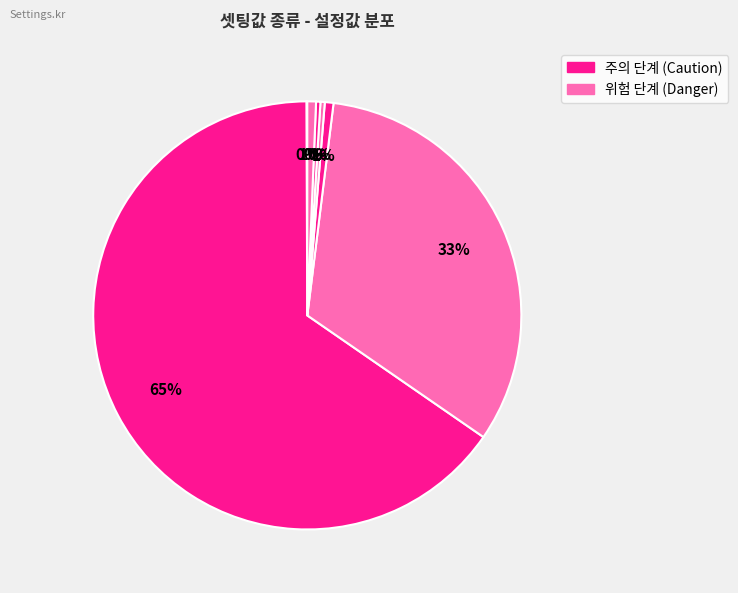

Rank the categories by value from highest to lowest.

최대 EAR 주의, 최대 EAR 위험, 최소 EAR 주의 지속시간, 최소 MAR 위험, 최소 EAR 위험 지속시간, 최소 MAR 주의, 최대 눈깜박임 시간